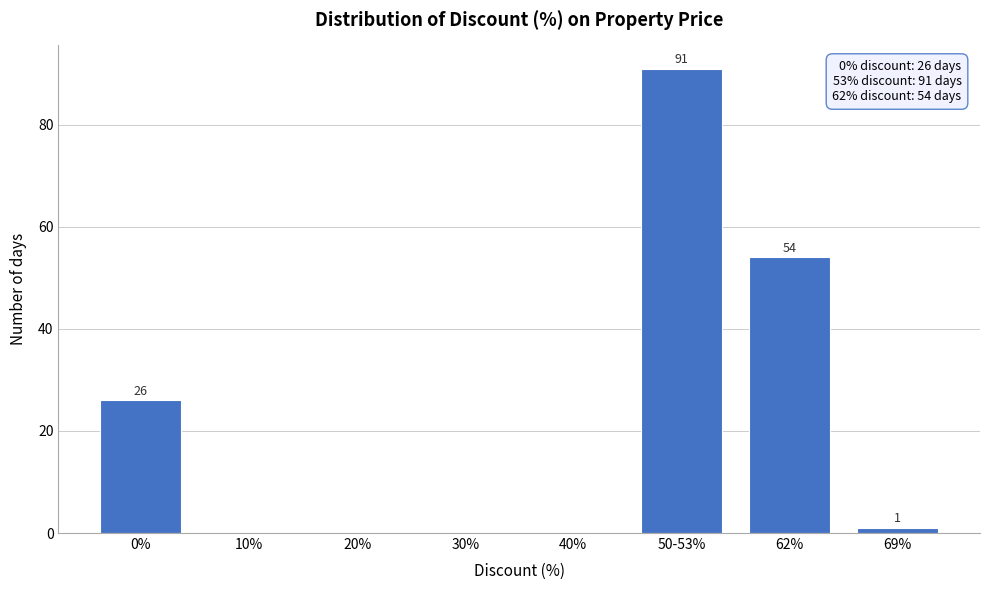

Reading left to right, extract all data points from this chart.

0%=26	10%=0	20%=0	30%=0	40%=0	50-53%=91	62%=54	69%=1